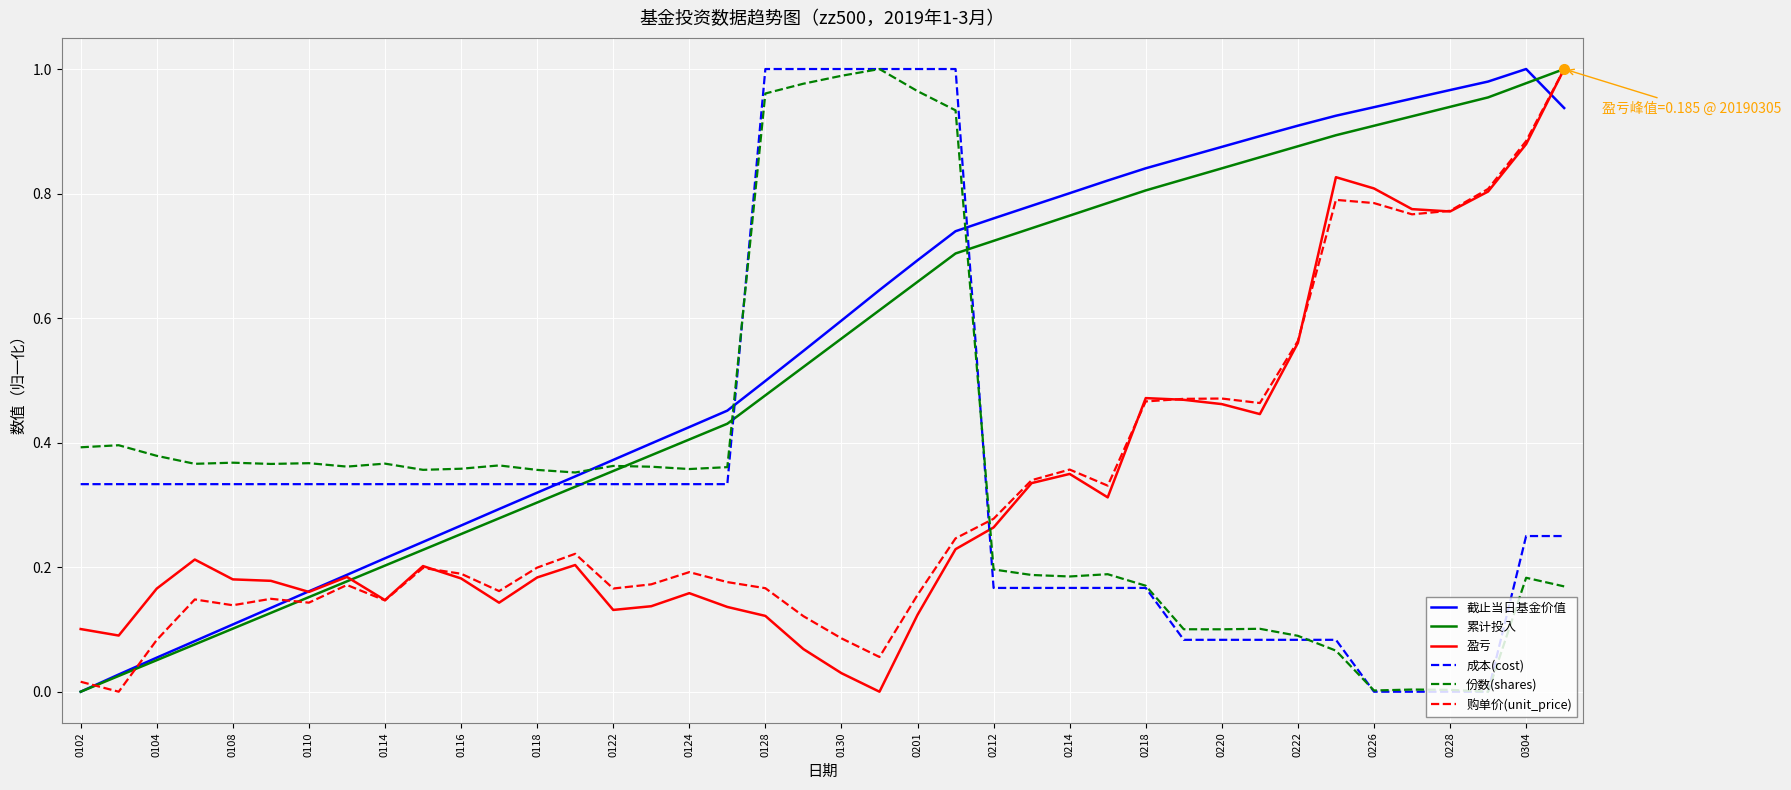

How many lines are shown in the chart?

6